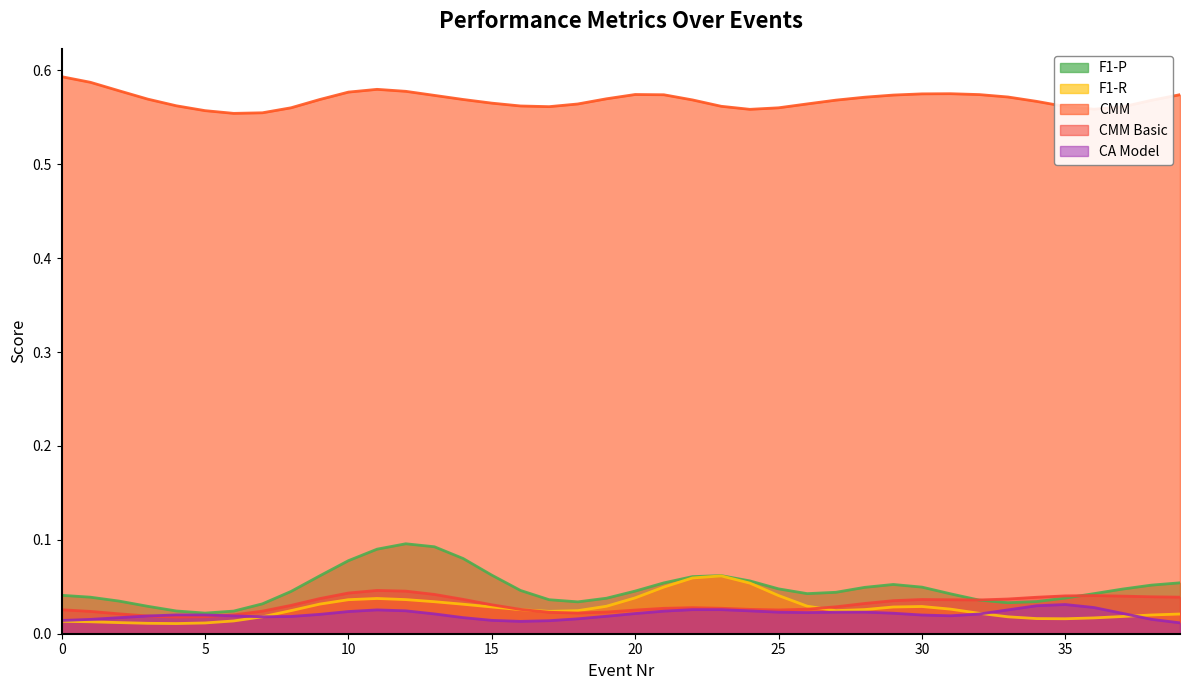

True or false: F1-P and CMM intersect in this chart.

False